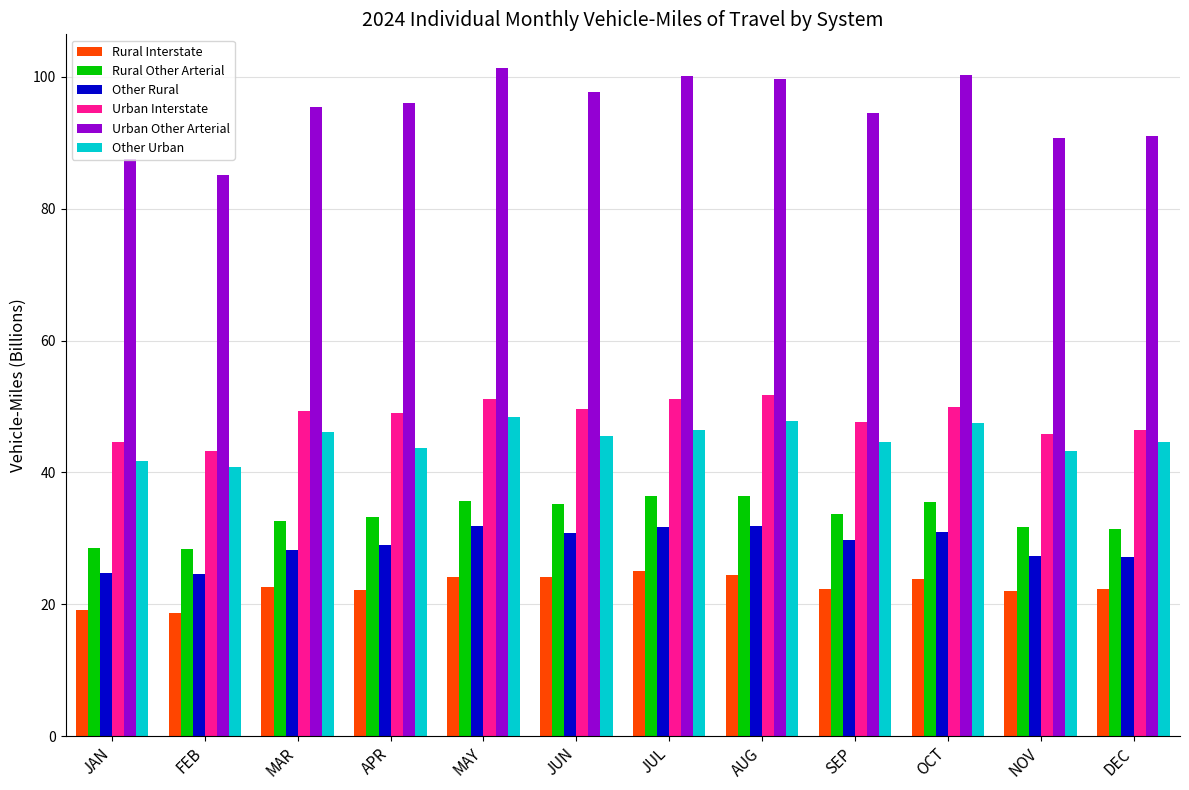

What position from the left is SEP?

9